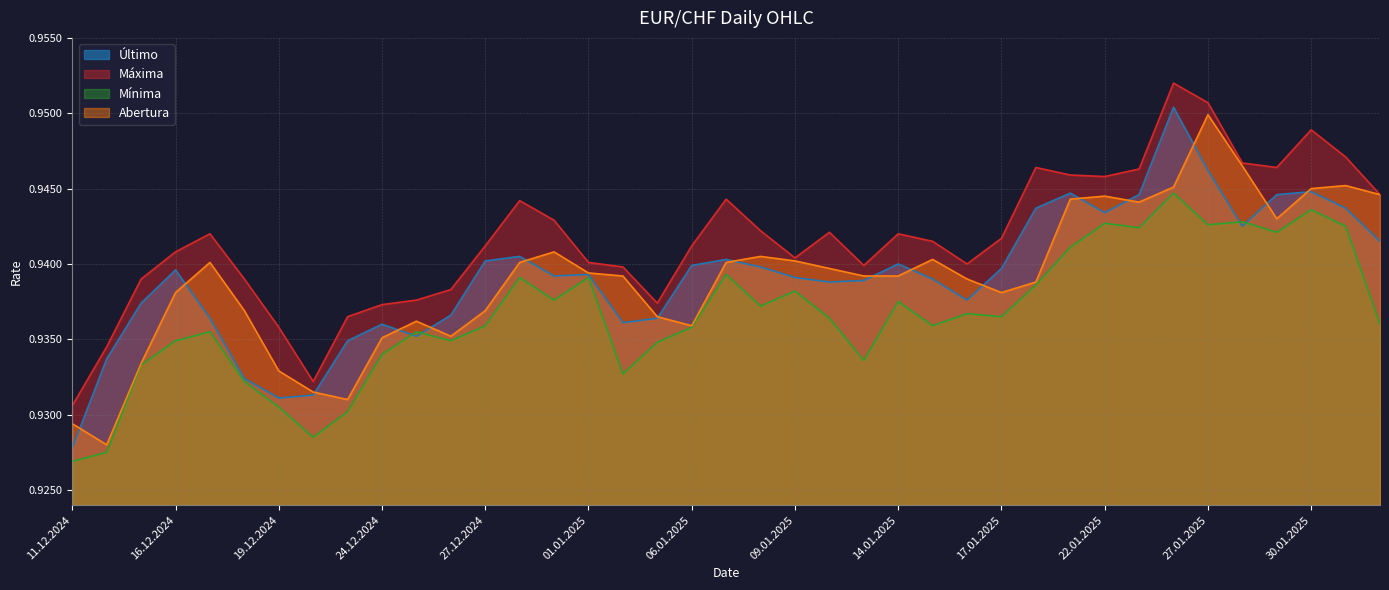

The Máxima series shows 0.9 at 11.12.2024. True or false?

True